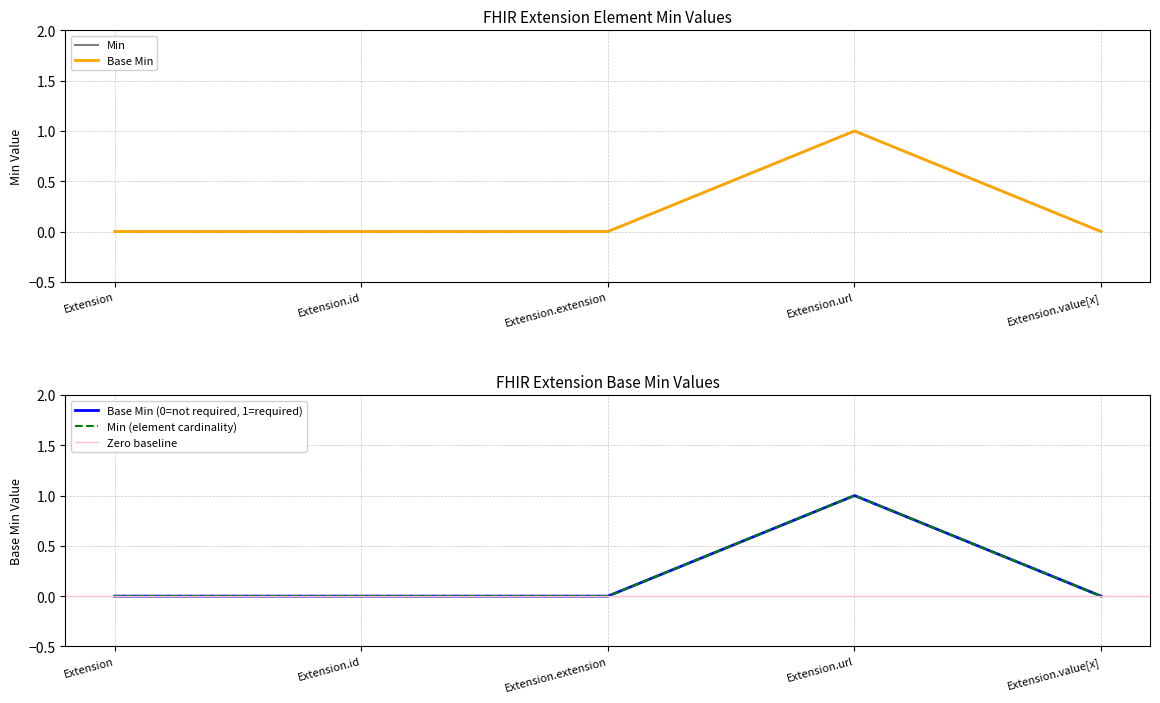

True or false: Min and Base Min intersect in this chart.

False